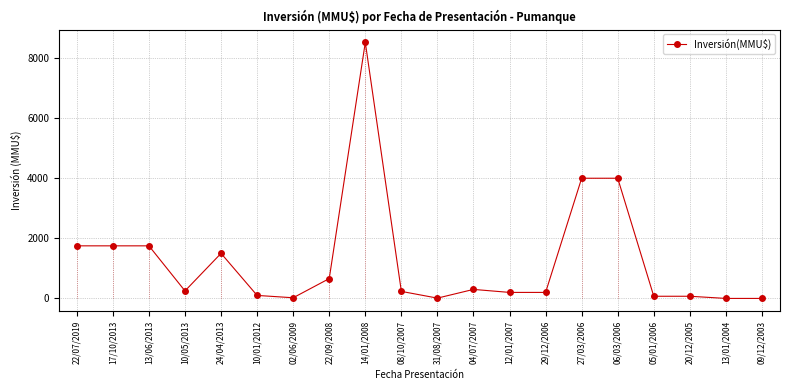

Reading left to right, transcribe all the data shown in this chart.

22/07/2019=1750	17/10/2013=1750	13/06/2013=1750	10/05/2013=250	24/04/2013=1500	10/01/2012=100	02/06/2009=22	22/09/2008=660	14/01/2008=8521	08/10/2007=234	31/08/2007=10	04/07/2007=300	12/01/2007=200	29/12/2006=200	27/03/2006=4000	06/03/2006=4000	05/01/2006=72	20/12/2005=72	13/01/2004=0	09/12/2003=0